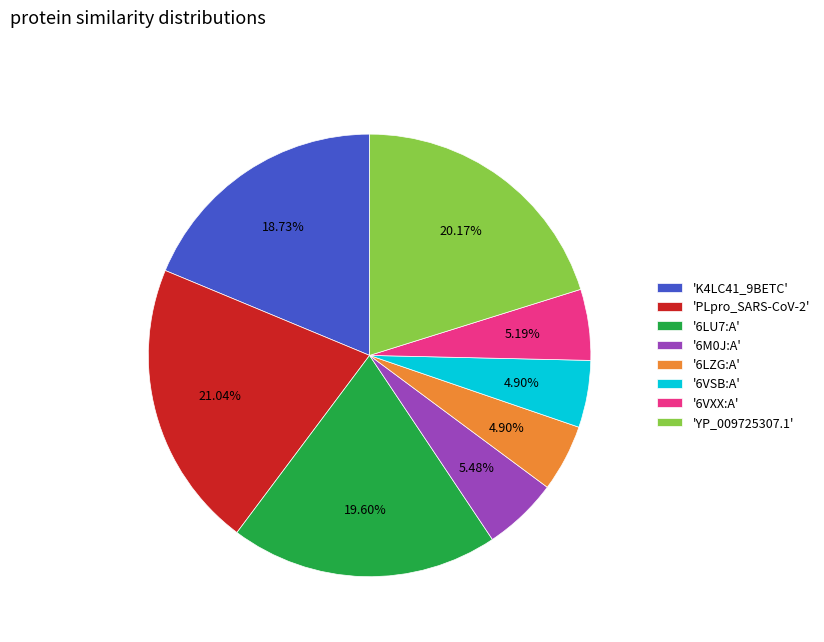

Which category has the biggest portion of the pie?

'PLpro_SARS-CoV-2'